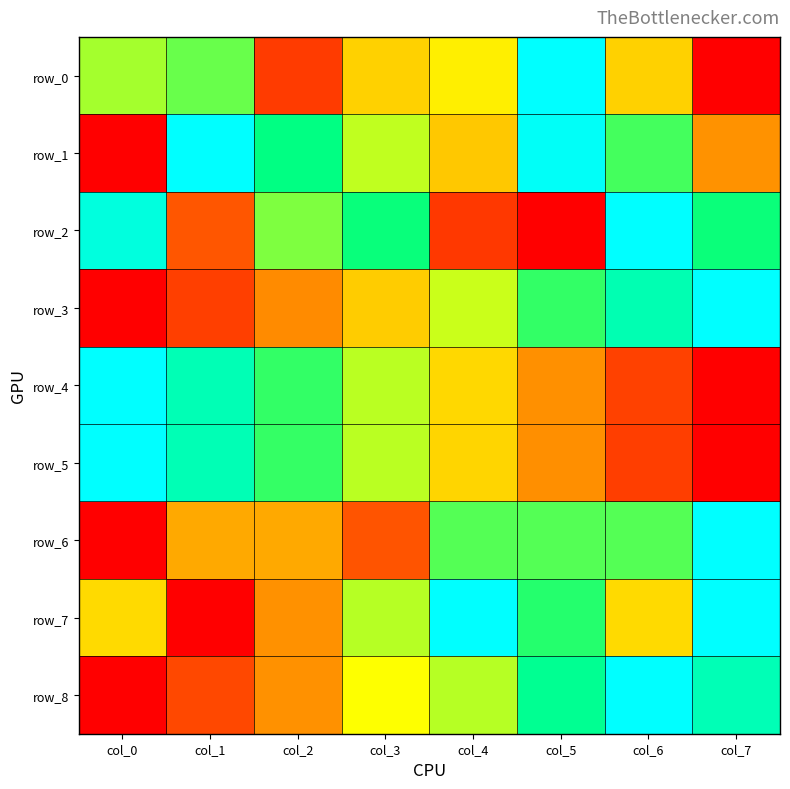

Which category has the highest value in the row_2 series?

col_6